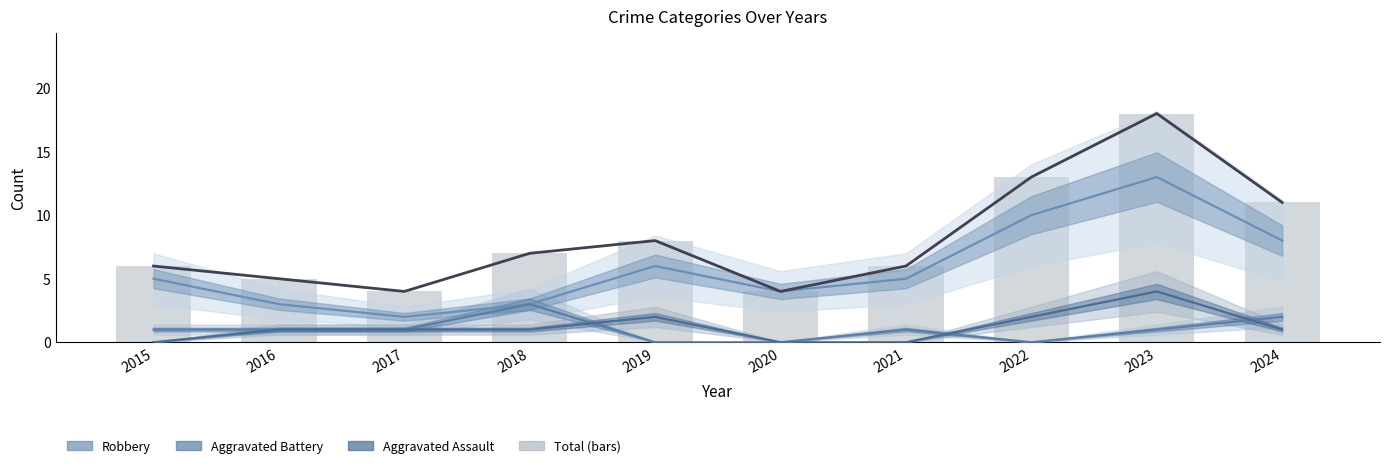

What is the difference between the second highest and minimum values in the Total (line) series?

9